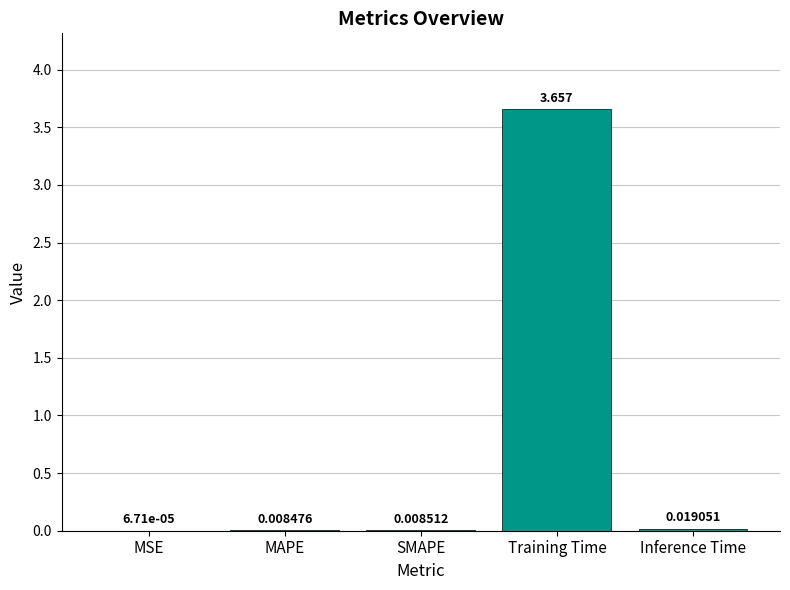

At which label is the value closest to 1?

Inference Time